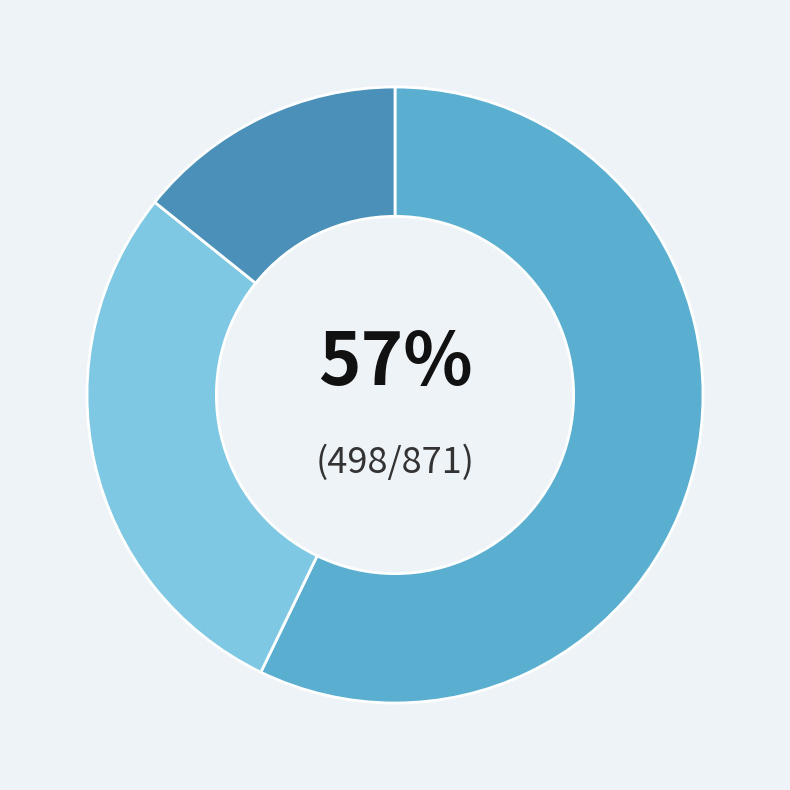

To the nearest percent, what is the average slice percentage?

33%